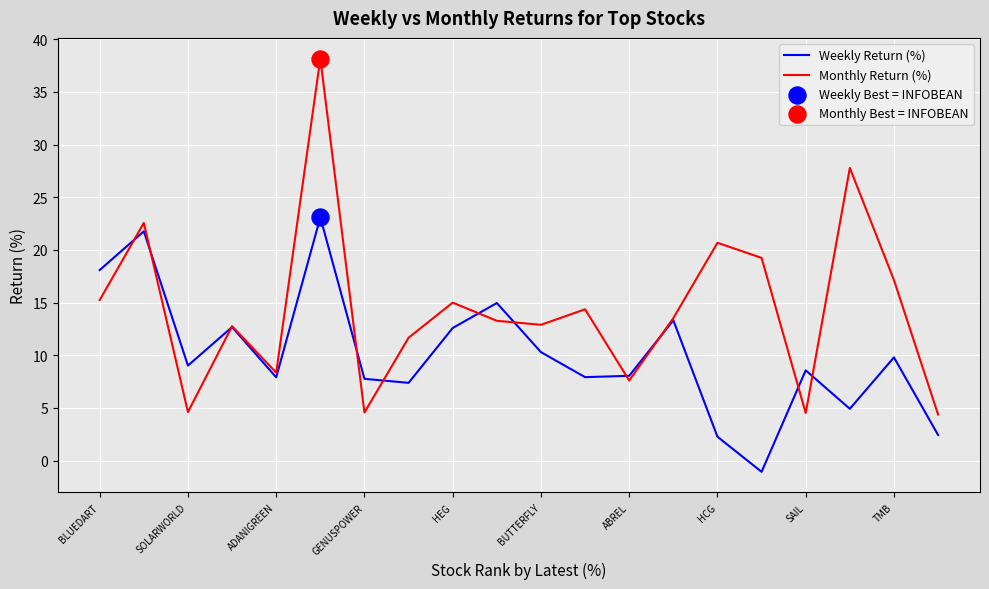

Which series has the largest total across all categories?

Monthly Return (%)